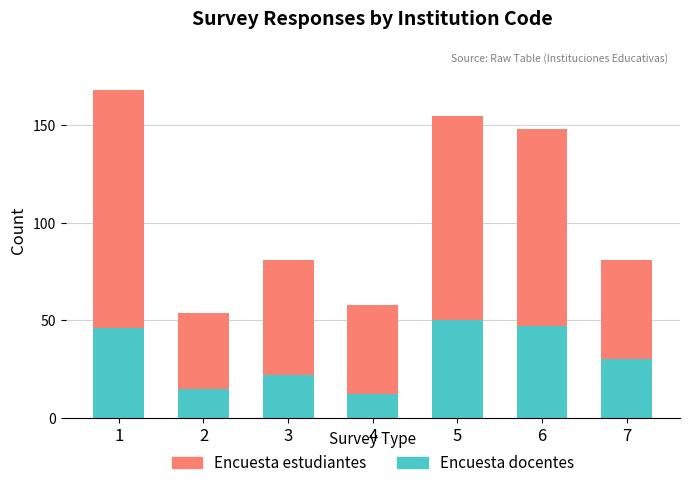

What is the sum of all Encuesta docentes values?

222